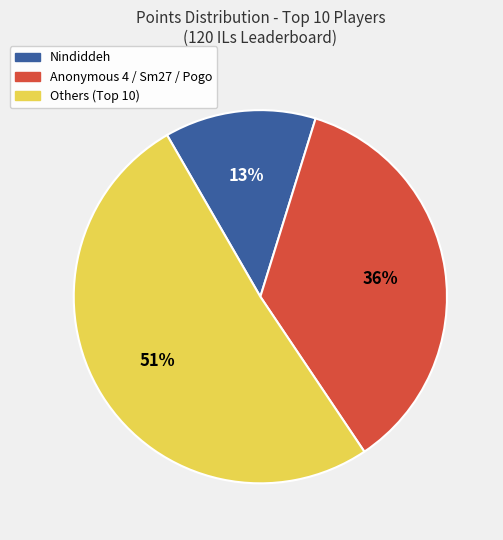

To the nearest percent, what is the average slice percentage?

33%